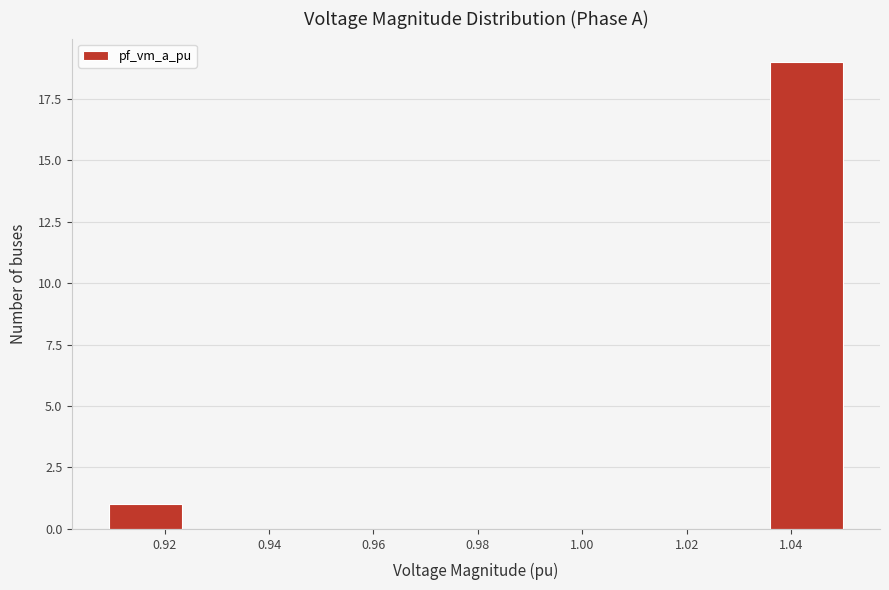

Which range on the x-axis has the tallest bar?

1.036 to 1.050